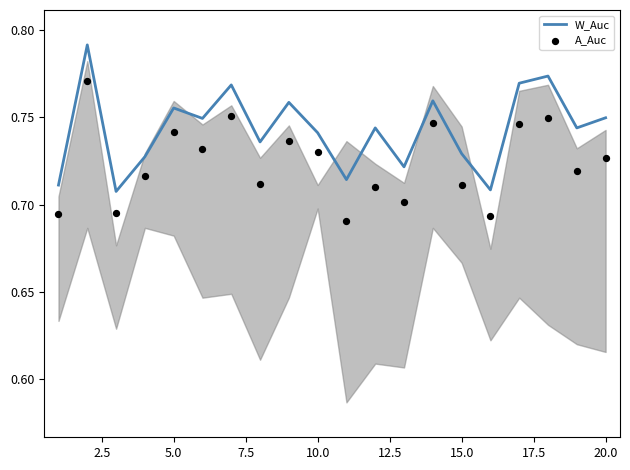

True or false: W_Auc has a value of 0.3 at 20.0.

False